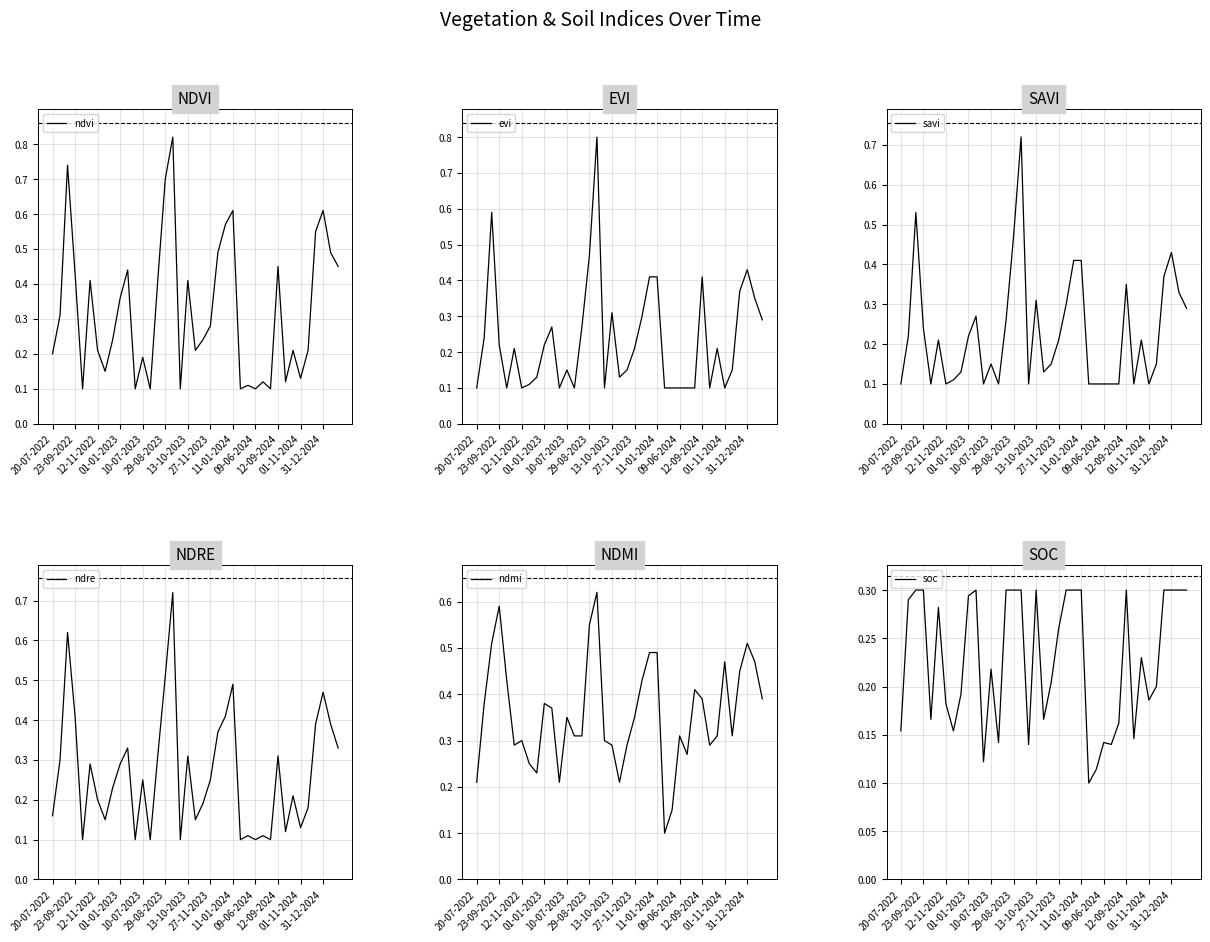

Count the ndmi values in the range 0 to 1.

39